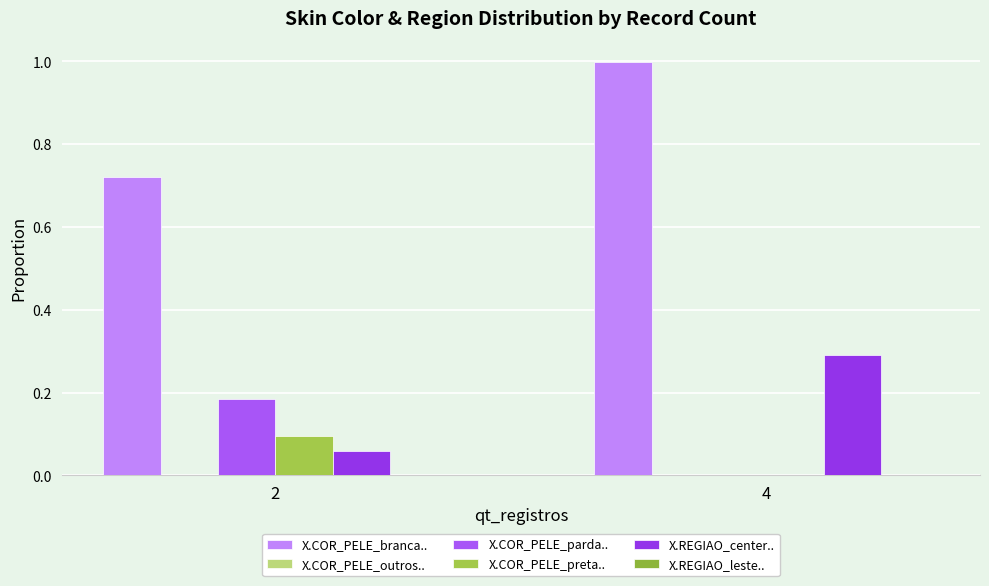

How many data points does each series have?

2